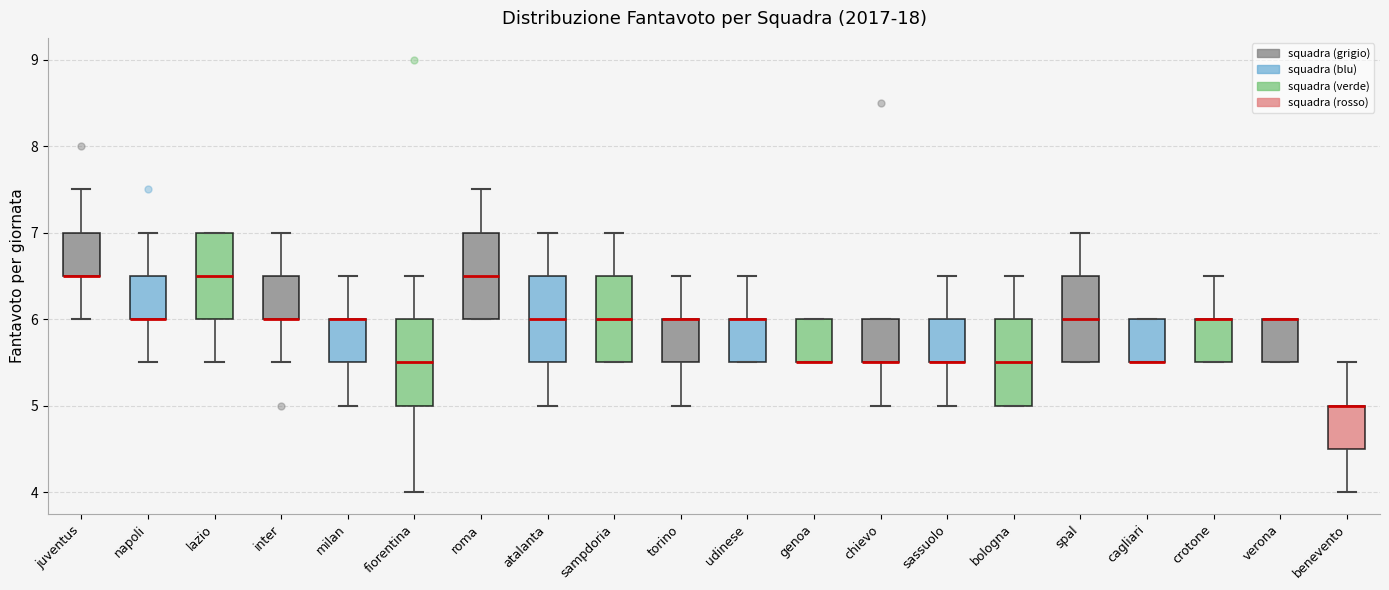

Reading left to right, read every box against the y-axis: the position of its median line, the range the box covers, and the ends of its whiskers. The values are not printed on the chart, so give them approximately, as read against the axis.

juventus: median 6.5 (drawn on the box's lower edge), box 6.5 to 7.0, whiskers 6.0 to 7.5
napoli: median 6.0 (drawn on the box's lower edge), box 6.0 to 6.5, whiskers 5.5 to 7.0
lazio: median 6.5, box 6.0 to 7.0, whiskers 5.5 to 7.0
inter: median 6.0 (drawn on the box's lower edge), box 6.0 to 6.5, whiskers 5.5 to 7.0
milan: median 6.0 (drawn on the box's upper edge), box 5.5 to 6.0, whiskers 5.0 to 6.5
fiorentina: median 5.5, box 5.0 to 6.0, whiskers 4.0 to 6.5
roma: median 6.5, box 6.0 to 7.0, whiskers 6.0 to 7.5
atalanta: median 6.0, box 5.5 to 6.5, whiskers 5.0 to 7.0
sampdoria: median 6.0, box 5.5 to 6.5, whiskers 5.5 to 7.0
torino: median 6.0 (drawn on the box's upper edge), box 5.5 to 6.0, whiskers 5.0 to 6.5
udinese: median 6.0 (drawn on the box's upper edge), box 5.5 to 6.0, whiskers 5.5 to 6.5
genoa: median 5.5 (drawn on the box's lower edge), box 5.5 to 6.0, whiskers 5.5 to 6.0
chievo: median 5.5 (drawn on the box's lower edge), box 5.5 to 6.0, whiskers 5.0 to 6.0
sassuolo: median 5.5 (drawn on the box's lower edge), box 5.5 to 6.0, whiskers 5.0 to 6.5
bologna: median 5.5, box 5.0 to 6.0, whiskers 5.0 to 6.5
spal: median 6.0, box 5.5 to 6.5, whiskers 5.5 to 7.0
cagliari: median 5.5 (drawn on the box's lower edge), box 5.5 to 6.0, whiskers 5.5 to 6.0
crotone: median 6.0 (drawn on the box's upper edge), box 5.5 to 6.0, whiskers 5.5 to 6.5
verona: median 6.0 (drawn on the box's upper edge), box 5.5 to 6.0, whiskers 5.5 to 6.0
benevento: median 5.0 (drawn on the box's upper edge), box 4.5 to 5.0, whiskers 4.0 to 5.5